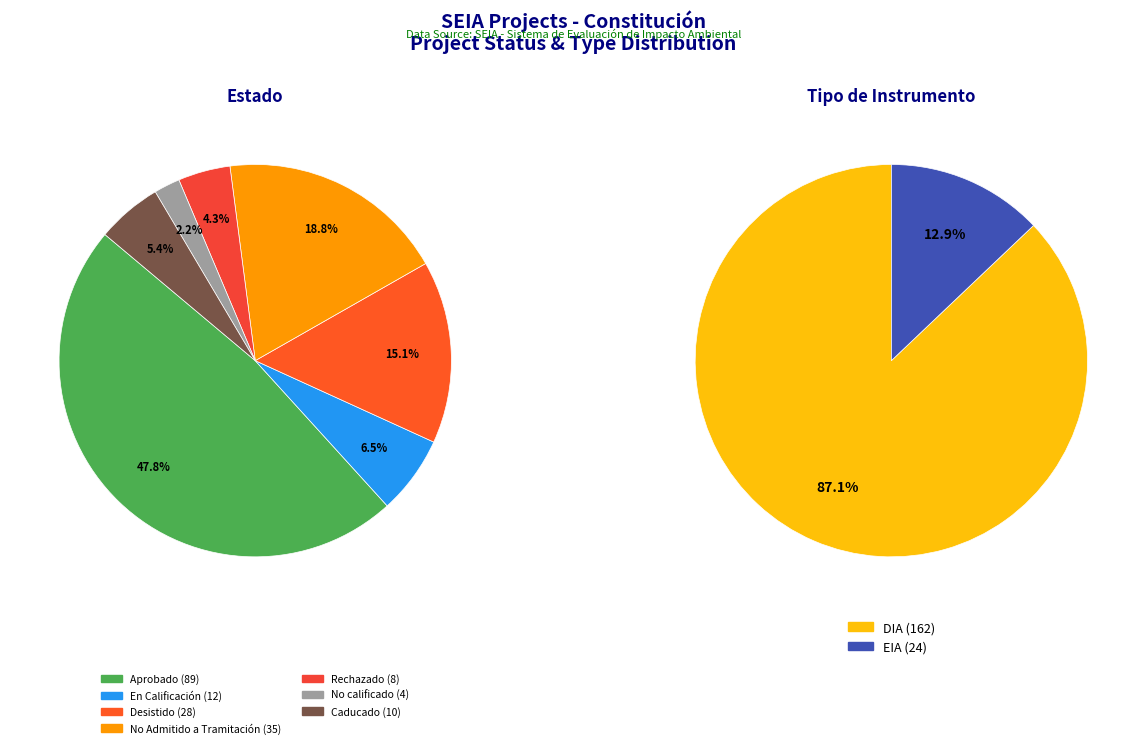

Which category has the biggest portion of the pie?

Aprobado